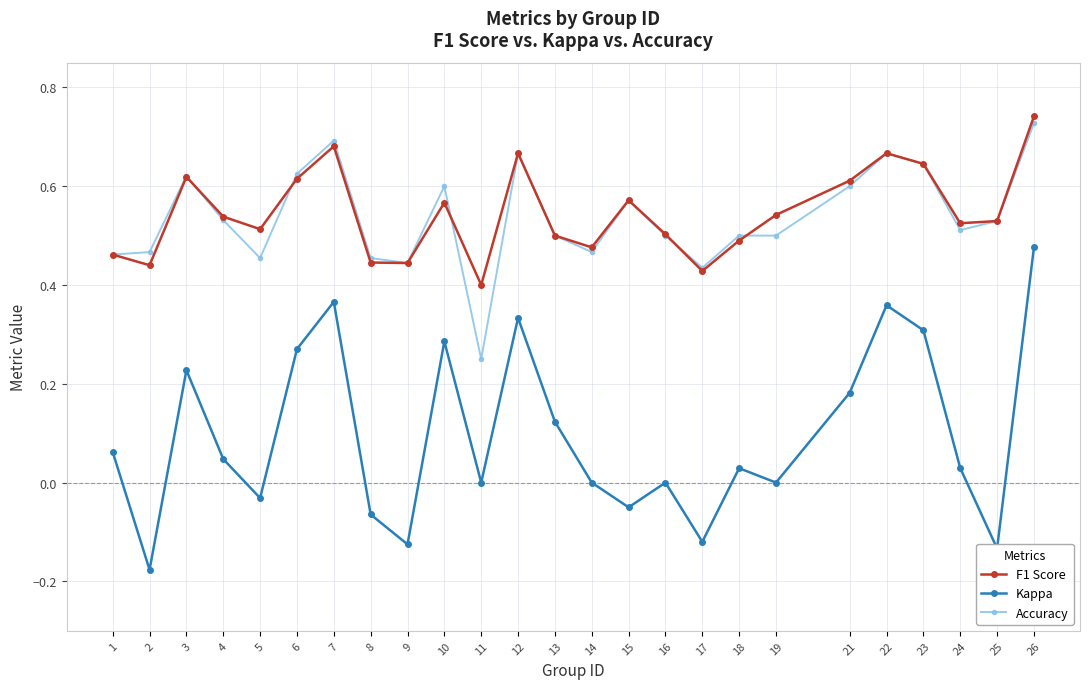

Which series has the widest spread of values?

Kappa